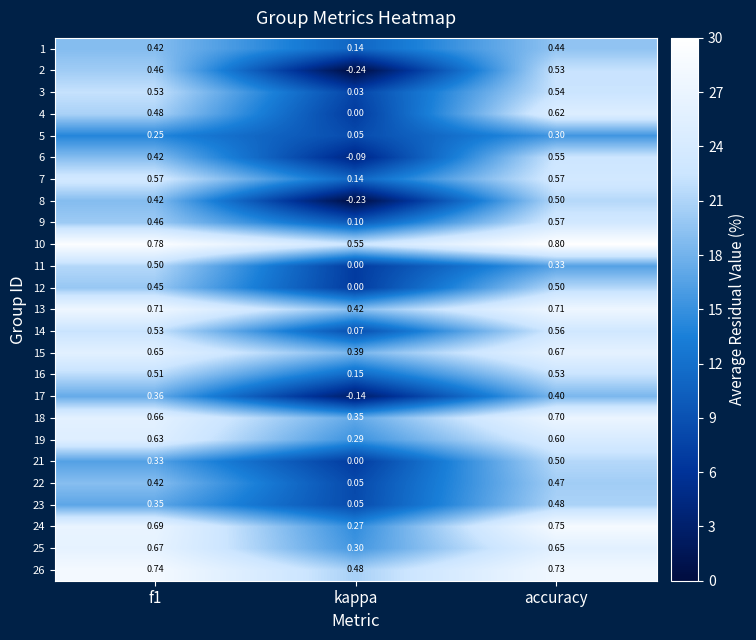

How many data points does each series have?

3